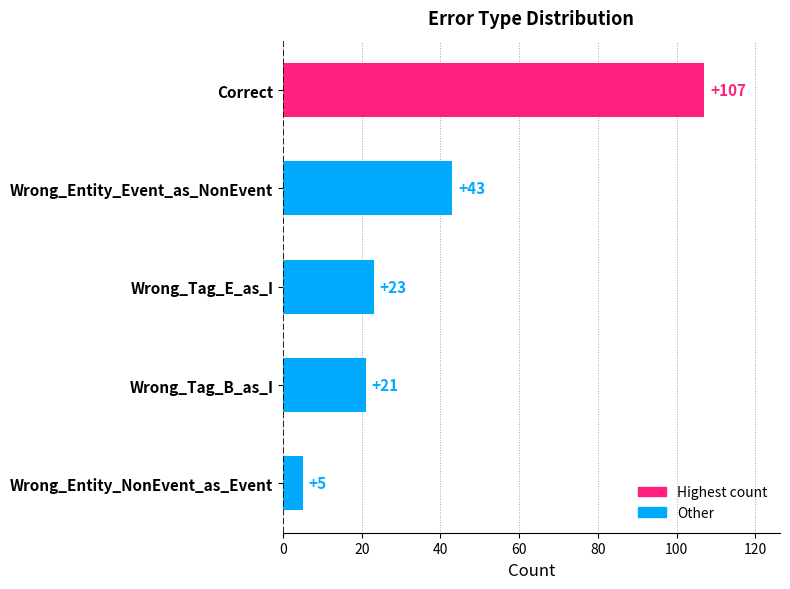

Reading top to bottom, transcribe all the data shown in this chart.

107	43	23	21	5